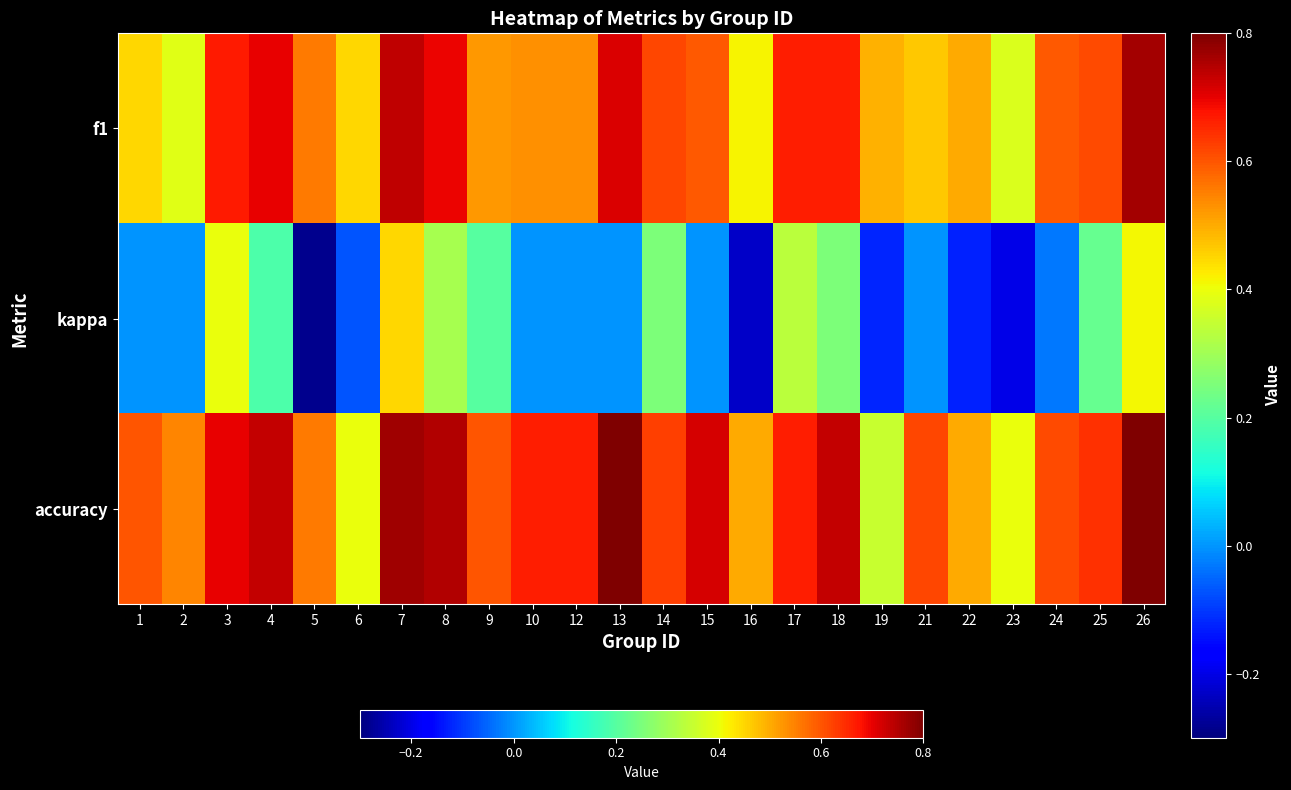

Reading right to left, list all the values displayed in this chart.

f1: 26=0.8	25=0.6	24=0.6	23=0.4	22=0.5	21=0.5	19=0.5	18=0.7	17=0.7	16=0.4	15=0.6	14=0.6	13=0.7	12=0.5	10=0.5	9=0.5	8=0.7	7=0.7	6=0.5	5=0.6	4=0.7	3=0.7	2=0.4	1=0.5
kappa: 26=0.4	25=0.2	24=-0.0	23=-0.2	22=-0.1	21=0.0	19=-0.1	18=0.3	17=0.3	16=-0.2	15=0.0	14=0.2	13=0.0	12=0.0	10=0.0	9=0.2	8=0.3	7=0.5	6=-0.1	5=-0.3	4=0.2	3=0.4	2=0.0	1=0.0
accuracy: 26=0.8	25=0.6	24=0.6	23=0.4	22=0.5	21=0.6	19=0.4	18=0.7	17=0.7	16=0.5	15=0.7	14=0.6	13=0.8	12=0.7	10=0.7	9=0.6	8=0.8	7=0.8	6=0.4	5=0.6	4=0.7	3=0.7	2=0.5	1=0.6